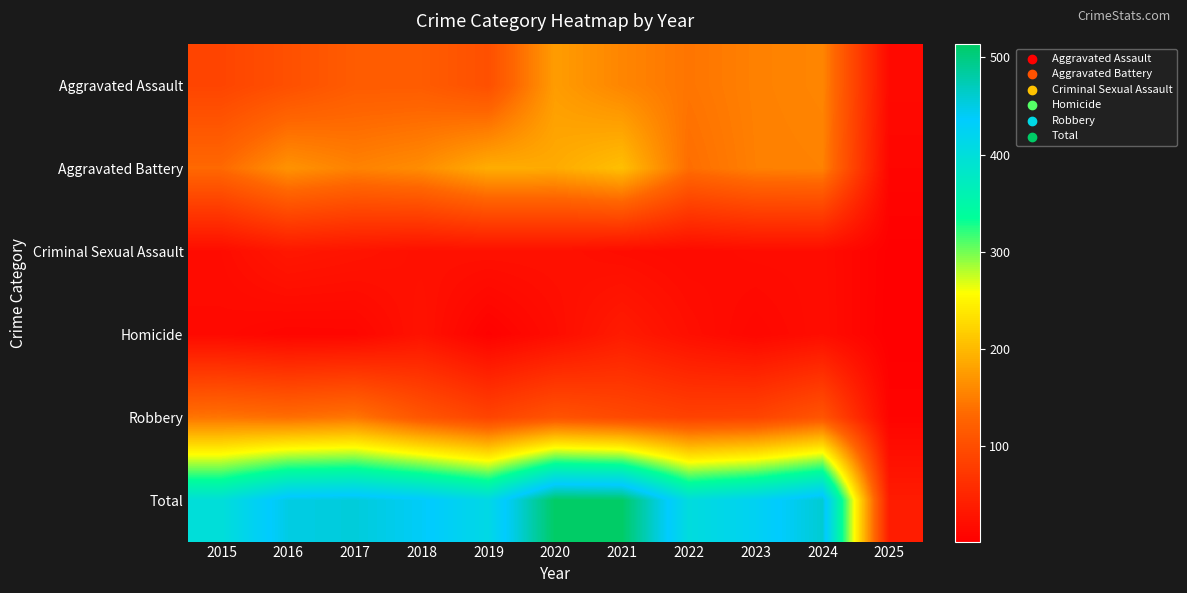

Count the number of data series in this chart.

6